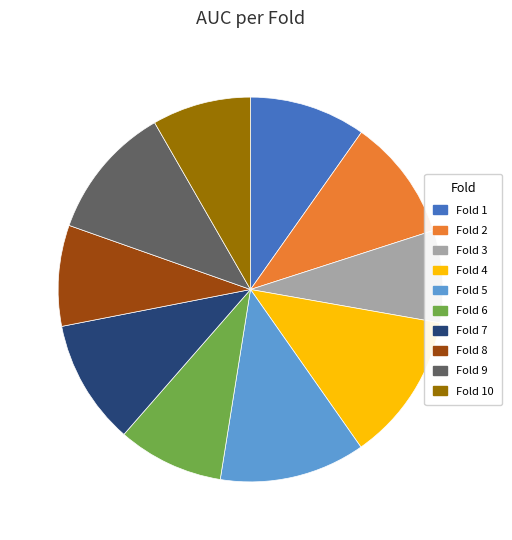

The Fold 7 slice represents 19% of the pie. True or false?

False